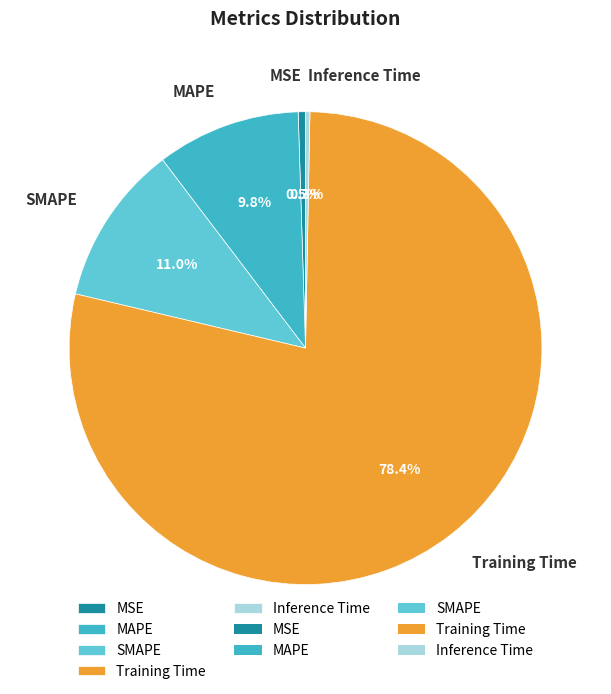

Which category has the biggest portion of the pie?

Training Time